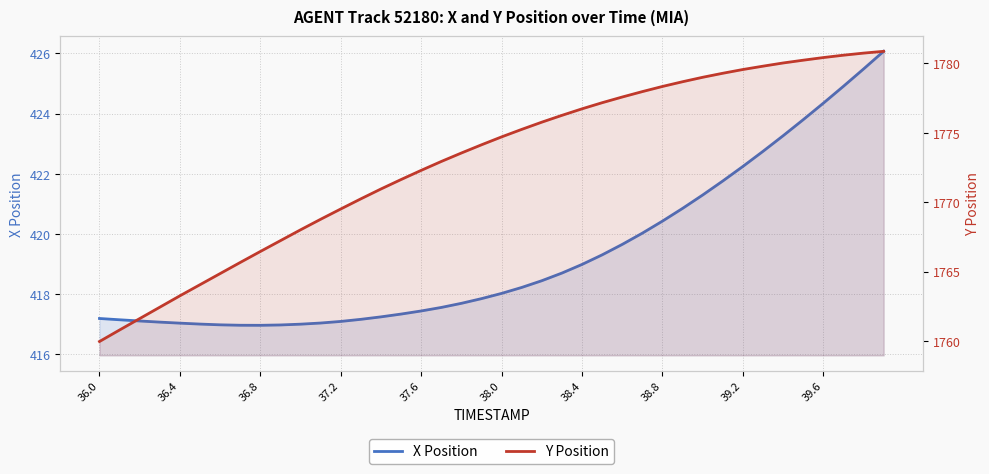

True or false: Y Position and X Position intersect in this chart.

False